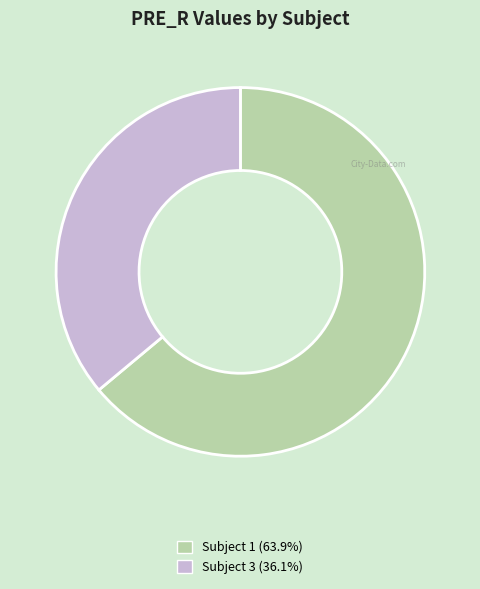

Do Subject 3 (36.1%) and Subject 1 (63.9%) together represent more than half of the pie?

Yes